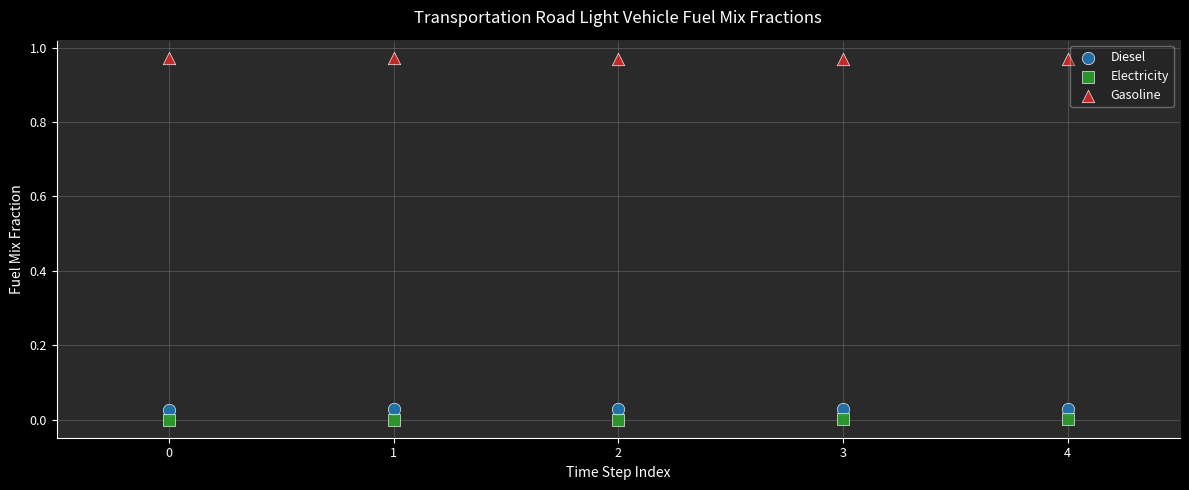

Which series reaches the maximum Y coordinate?

Gasoline